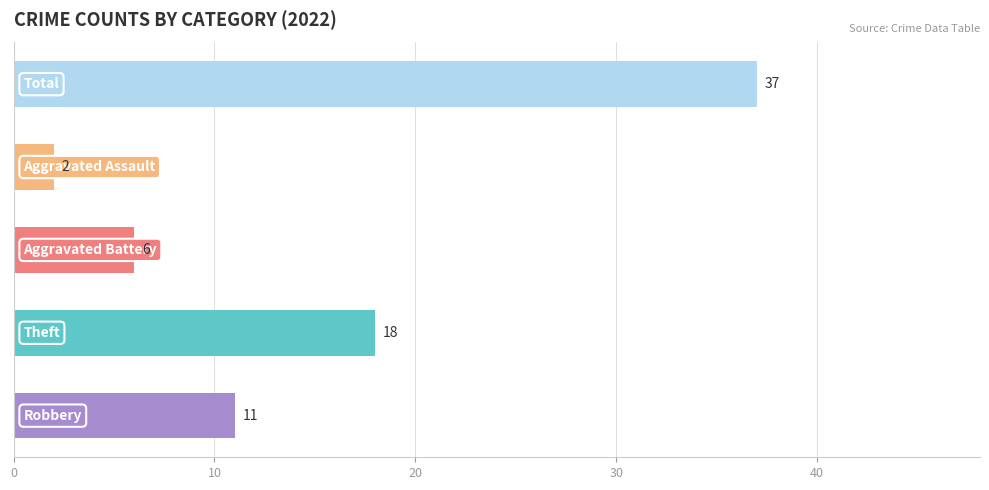

What is the sum of all values?

74